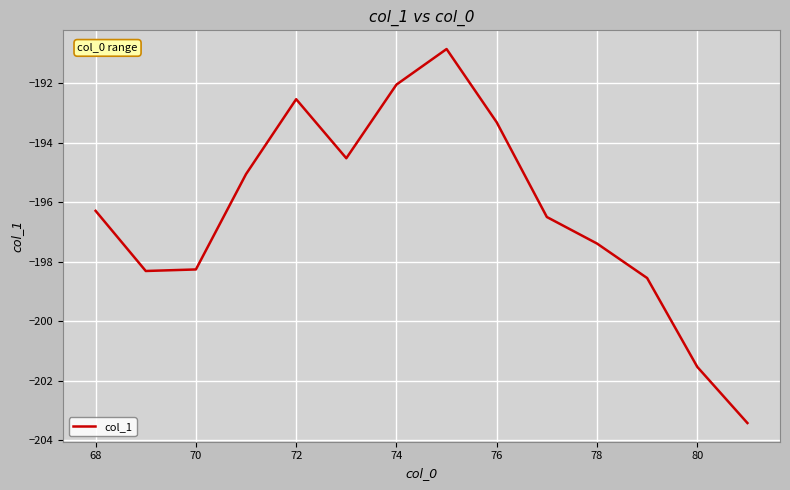

What is the minimum value shown in the chart?

-203.4